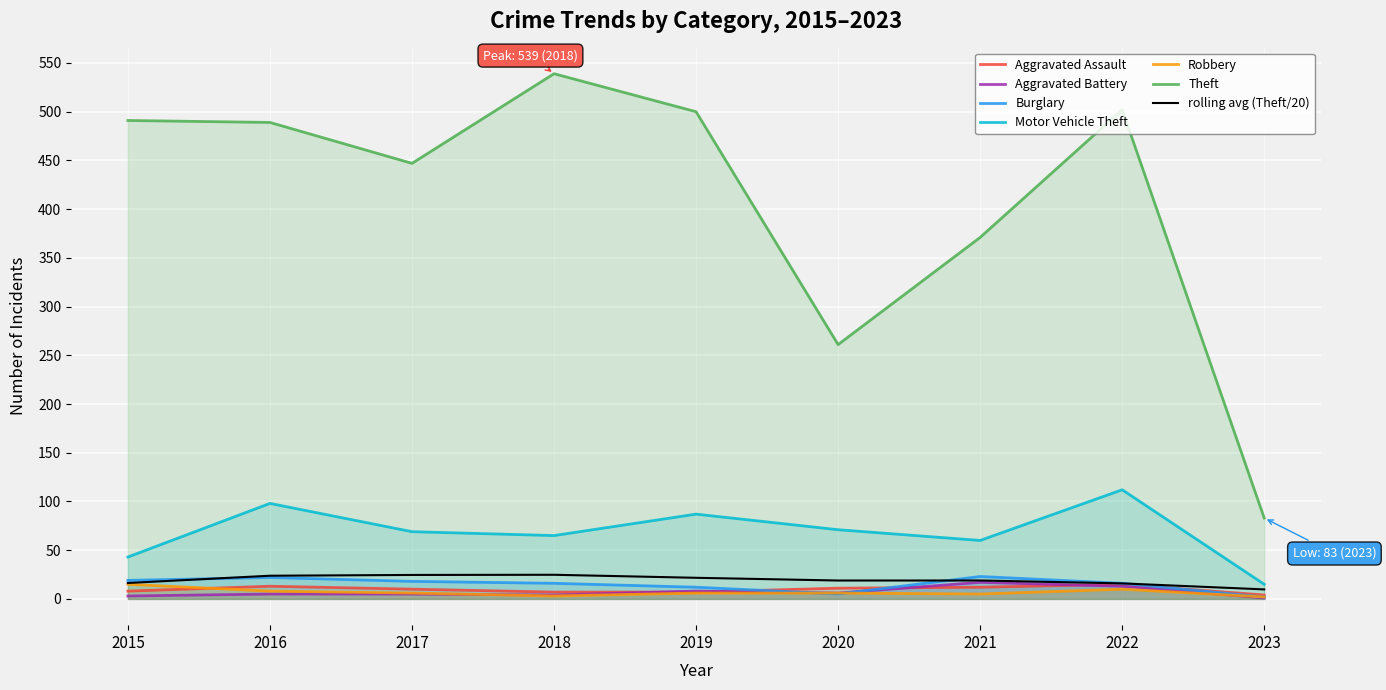

What is the greatest value displayed?

539.0